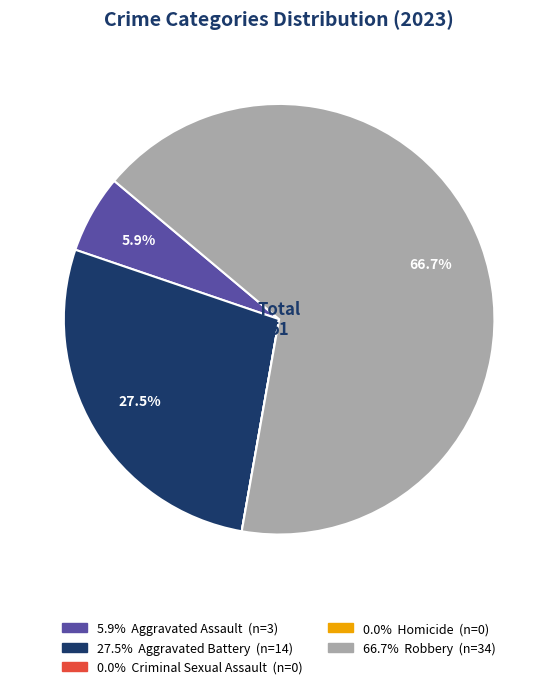

Is there a majority slice in this chart?

Yes